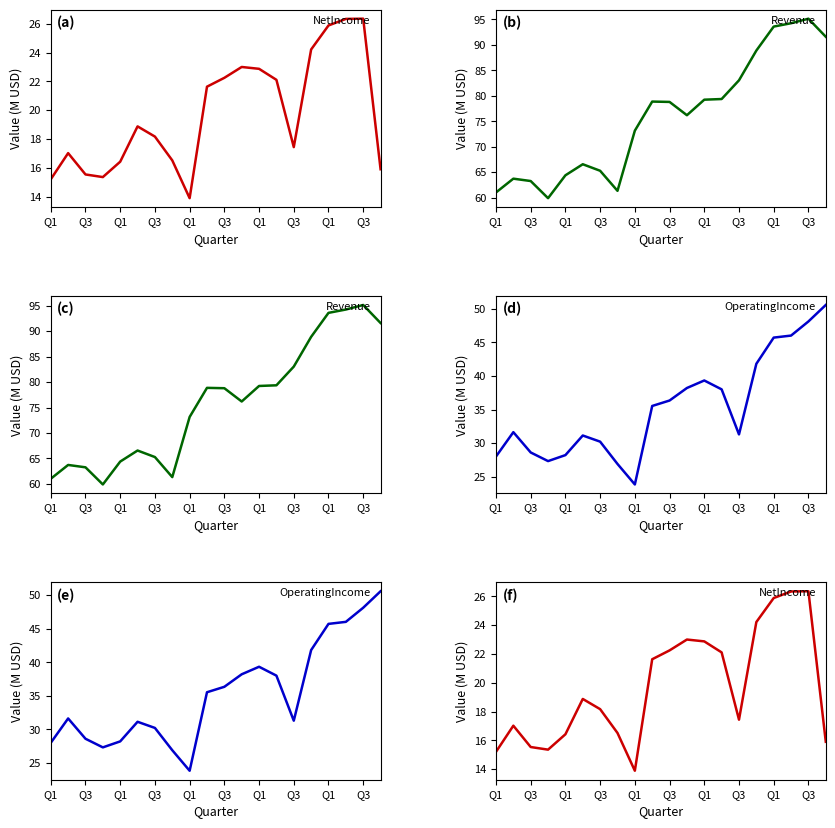

Is it true that OperatingIncome equals 28.4 at 19?

False